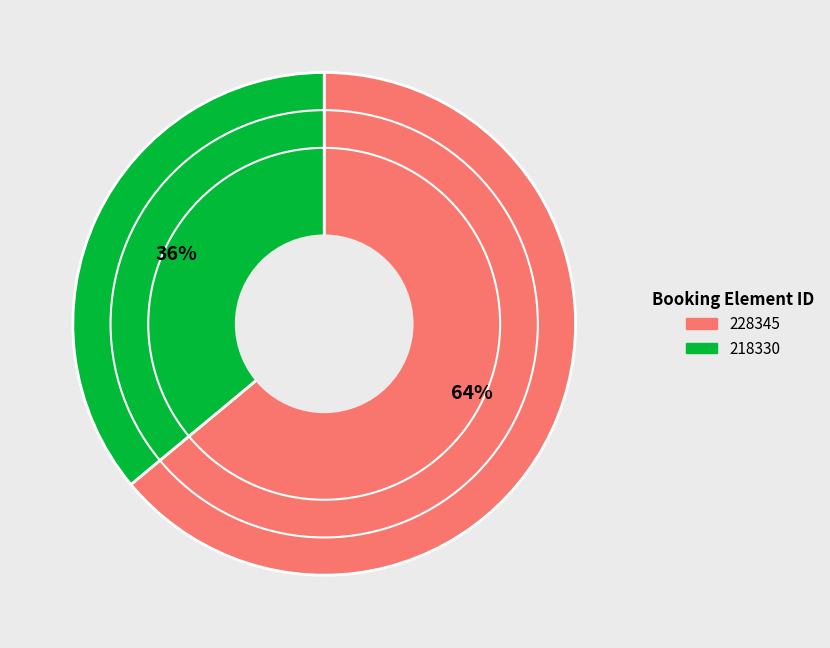

What percentage is the 228345 slice, to the nearest percent?

64%